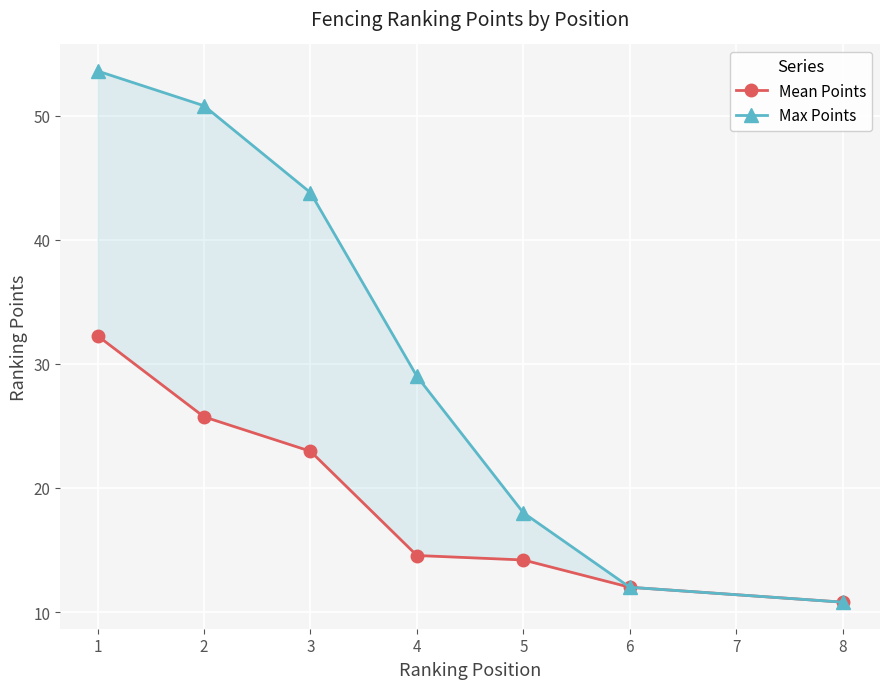

Between 4 and 8, which series saw the biggest shift?

Max Points